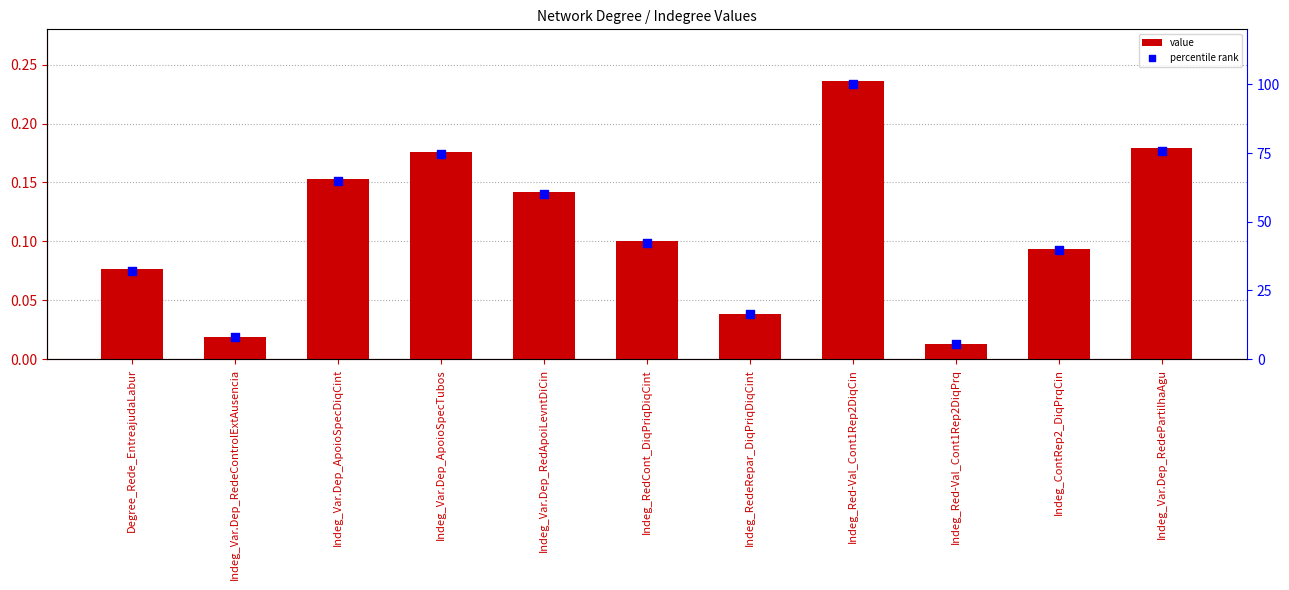

Which series has the widest spread of Y values?

percentile rank